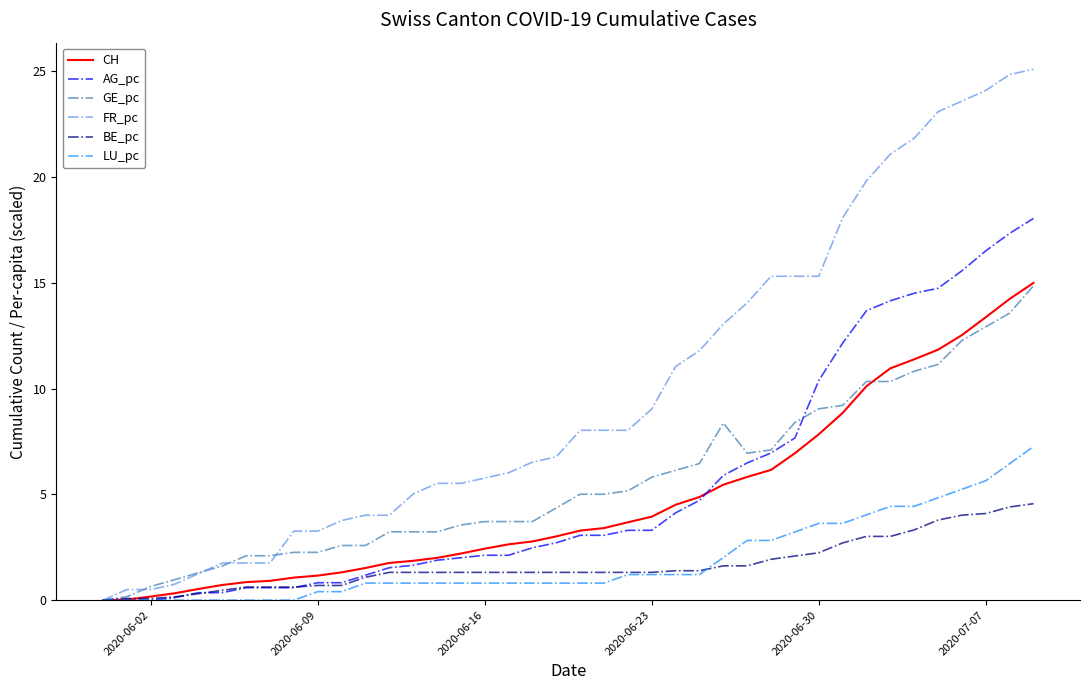

What are all the series names shown in the legend?

CH, AG_pc, GE_pc, FR_pc, BE_pc, LU_pc